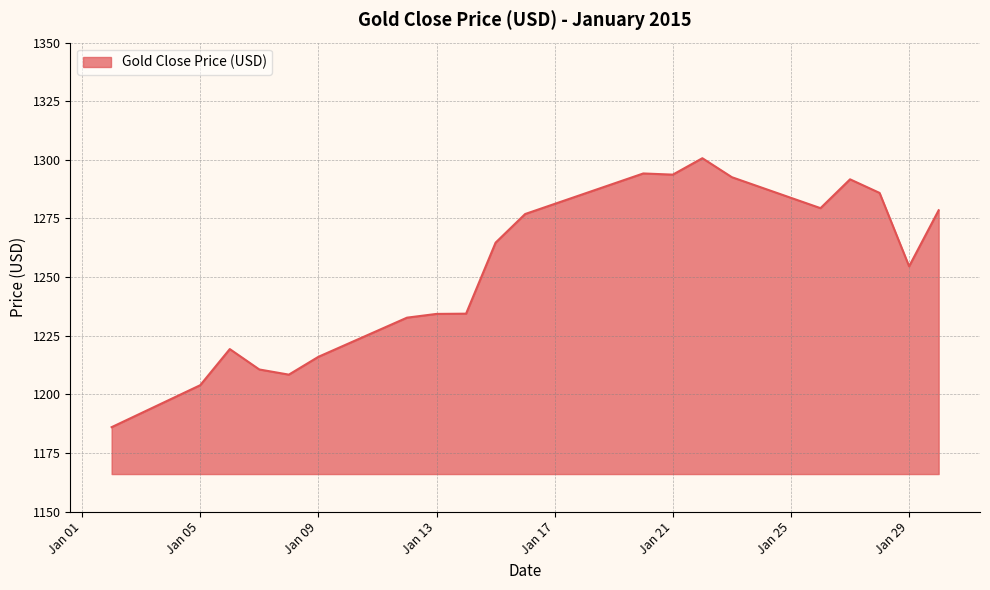

What is the maximum value shown in the chart?

1300.7